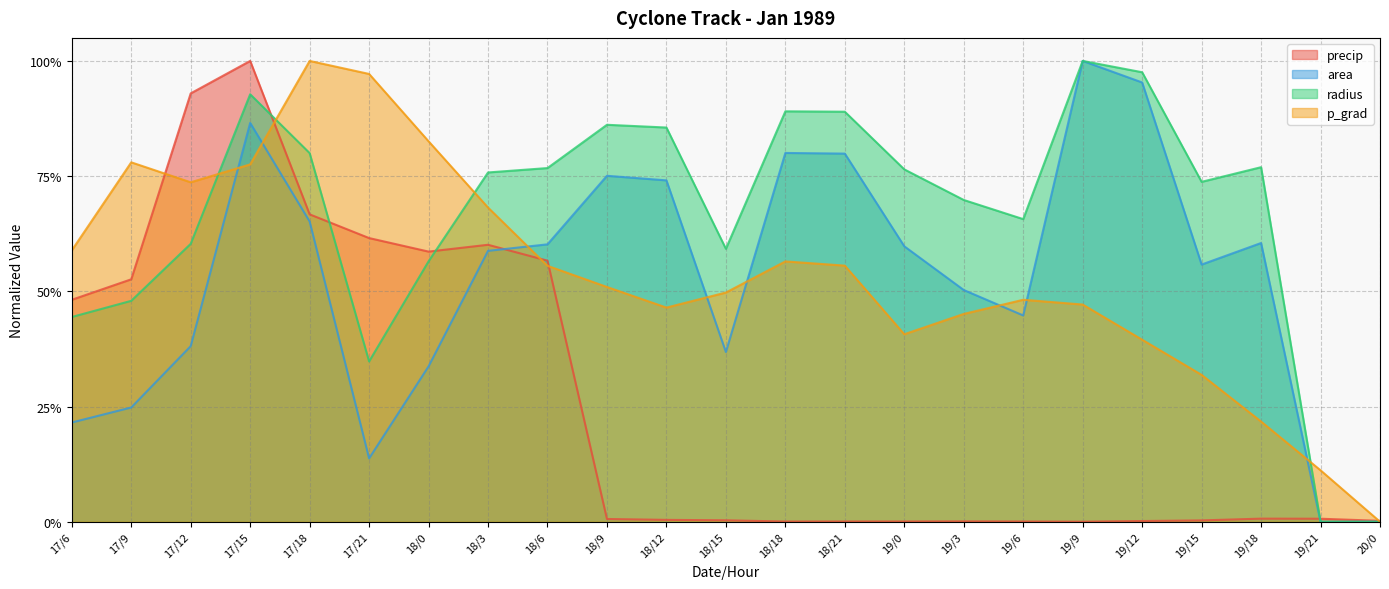

How many values in p_grad are above zero?

22